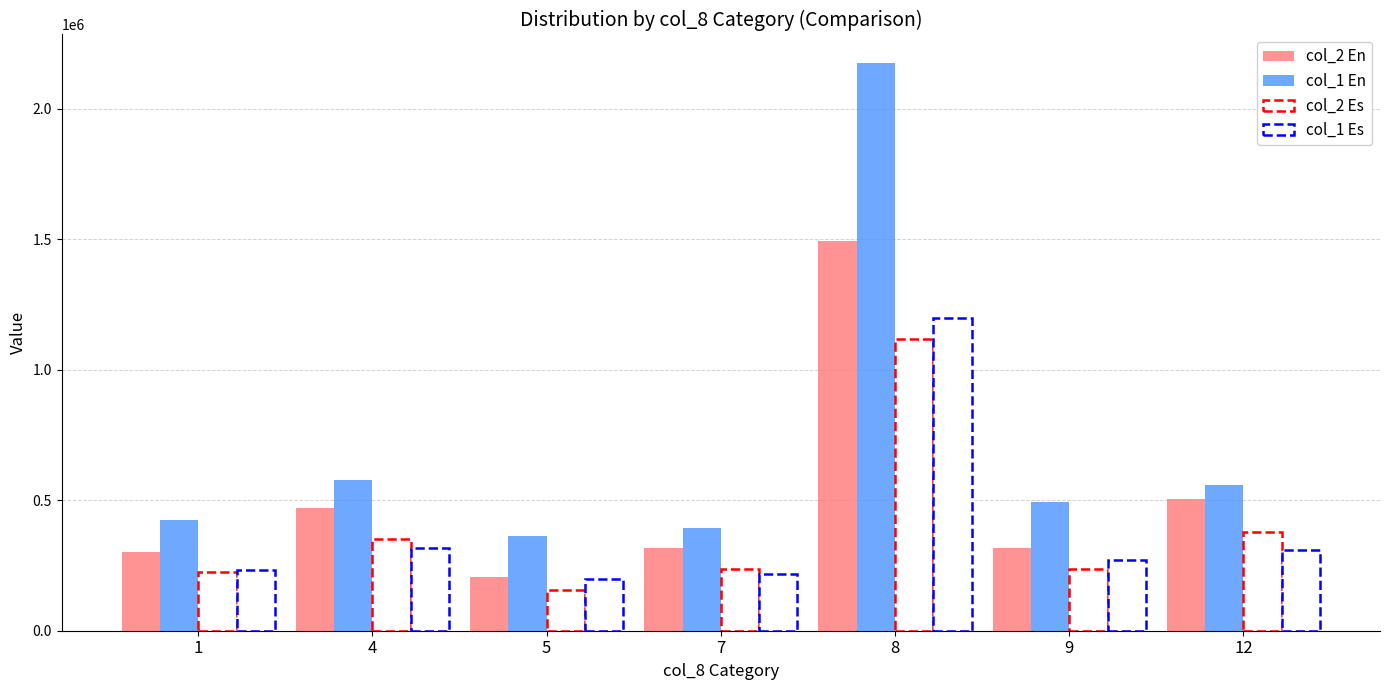

Between 8 and 9, which series saw the biggest shift?

col_1 En